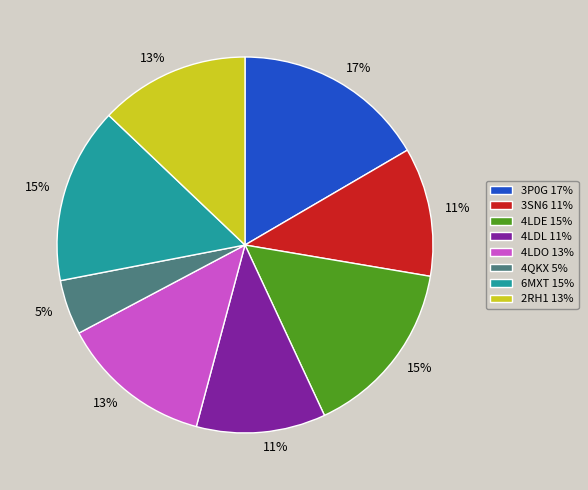

To the nearest percent, what percentage of the pie is 4LDO?

13%